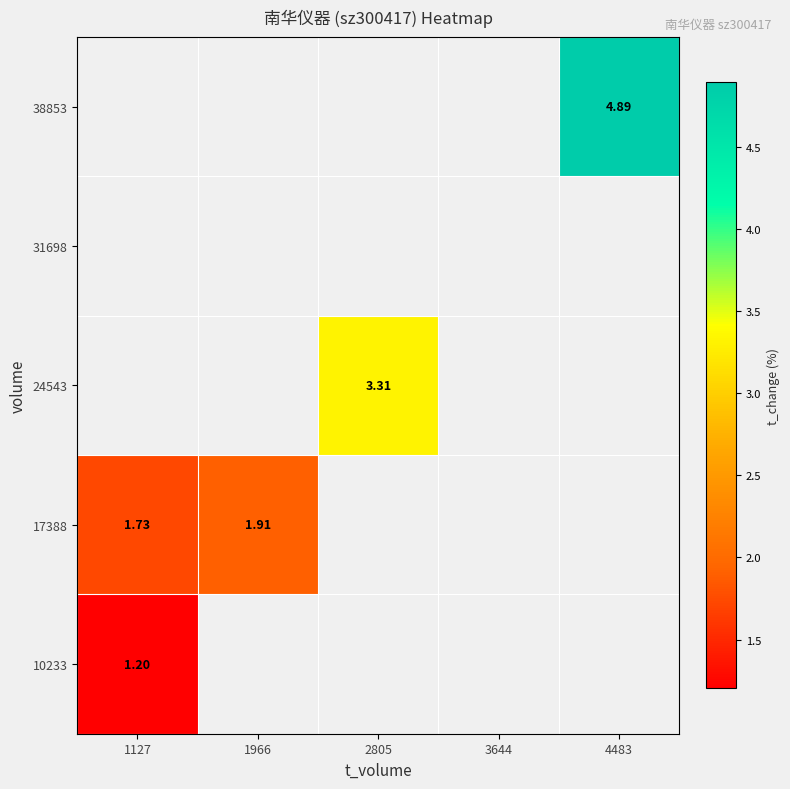

At how many categories does at least one series exceed 4?

1